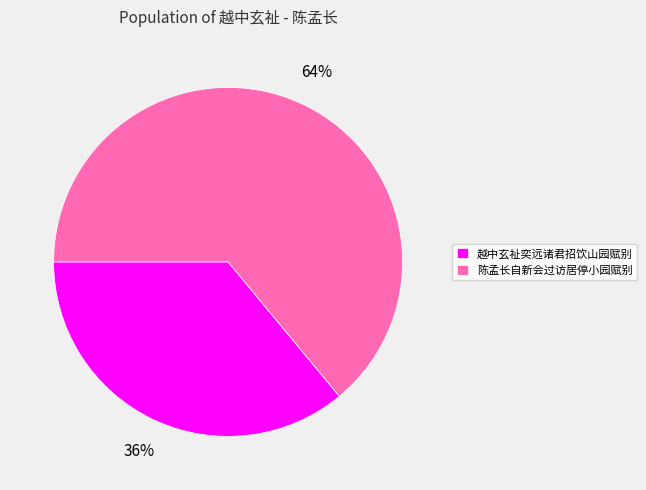

How many segments does this pie chart have?

2